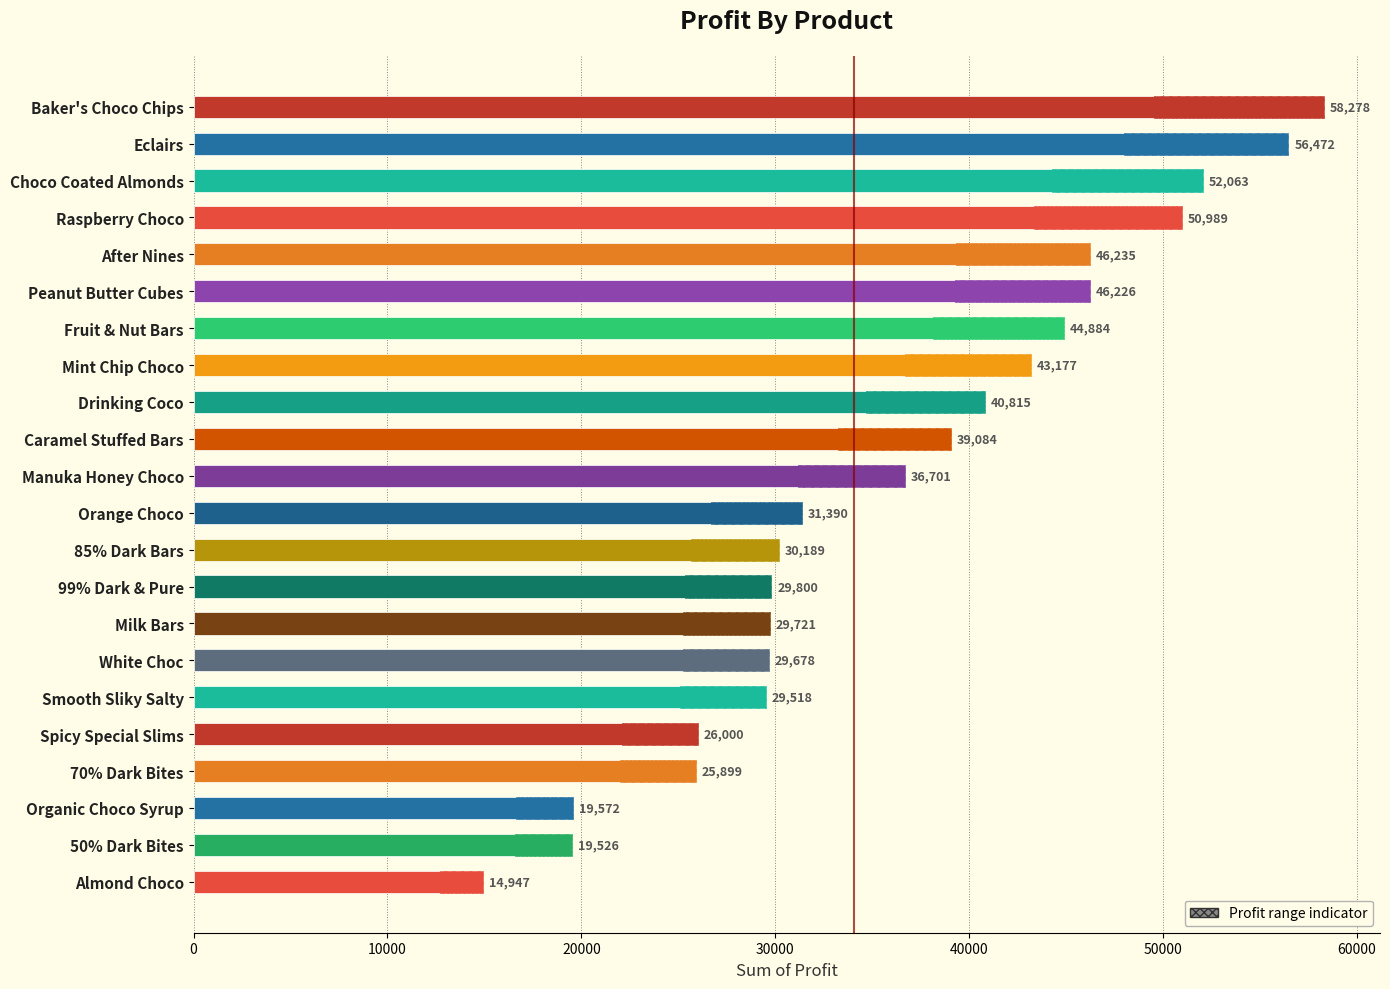

What is the greatest value displayed?

58277.8